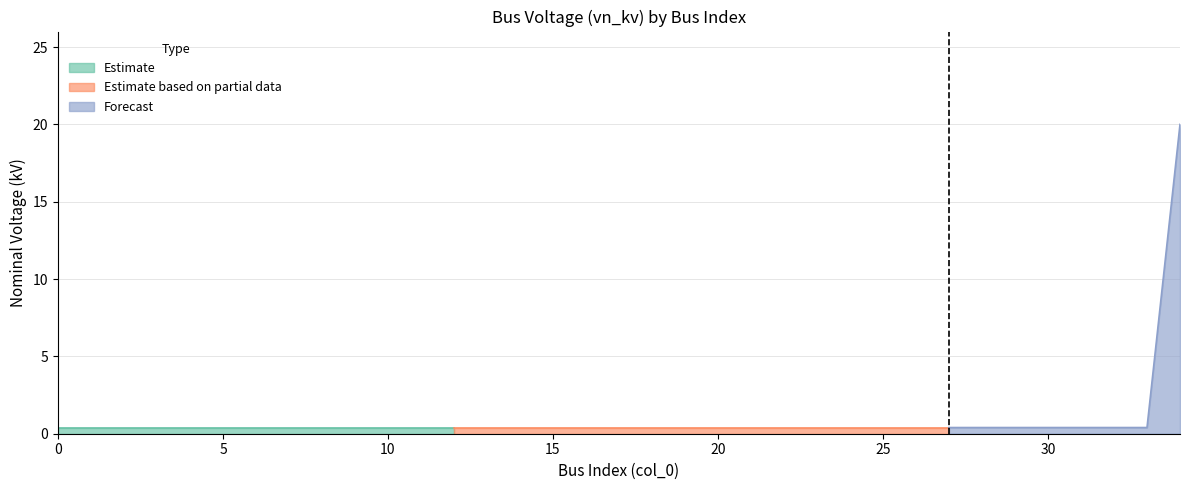

Rank the categories by value from lowest to highest.

0, 1, 2, 3, 4, 5, 6, 7, 8, 9, 10, 11, 12, 13, 14, 15, 16, 17, 18, 19, 20, 21, 22, 23, 24, 25, 26, 27, 28, 29, 30, 31, 32, 33, 34